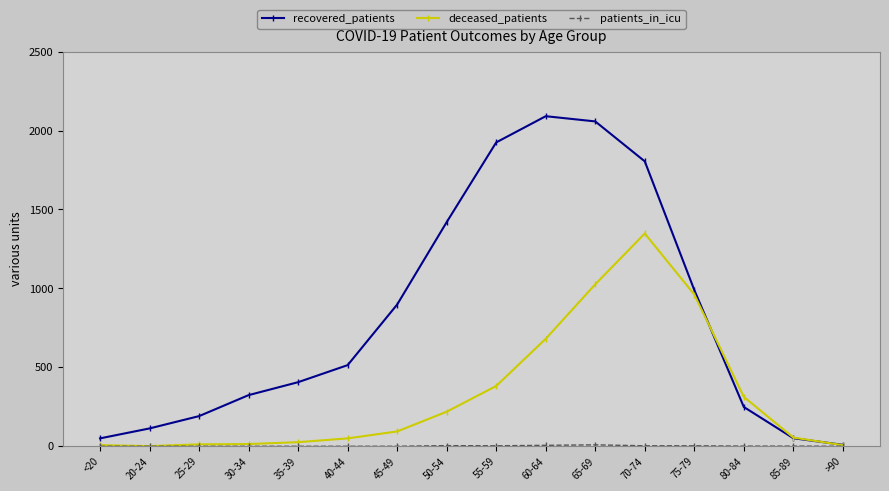

In recovered_patients, how many points are higher than both neighbors (excluding endpoints)?

1